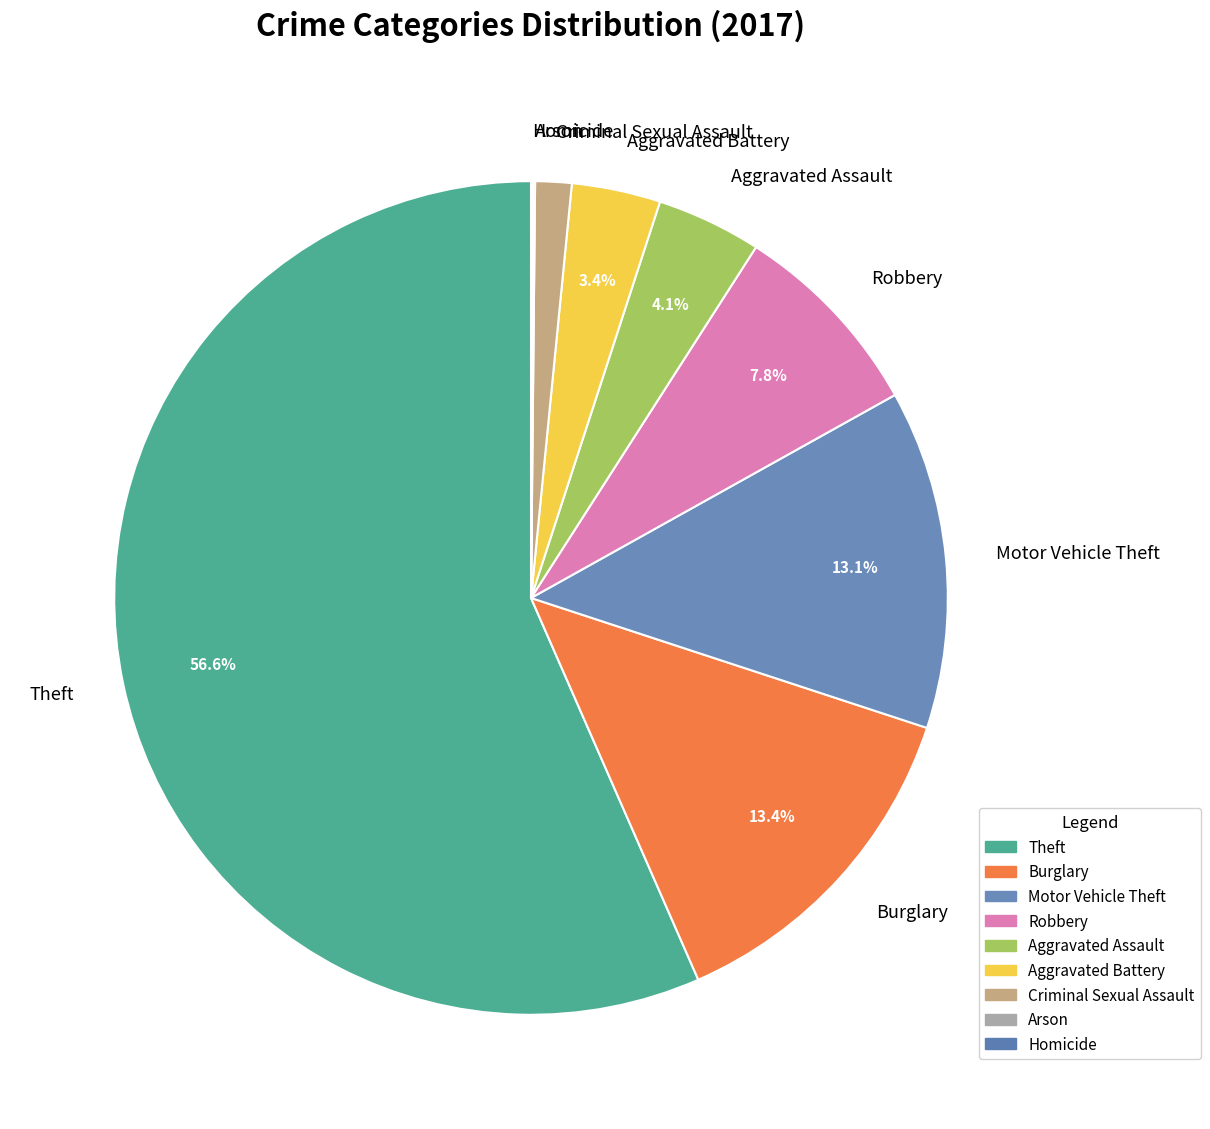

Do Motor Vehicle Theft and Aggravated Battery together represent more than half of the pie?

No